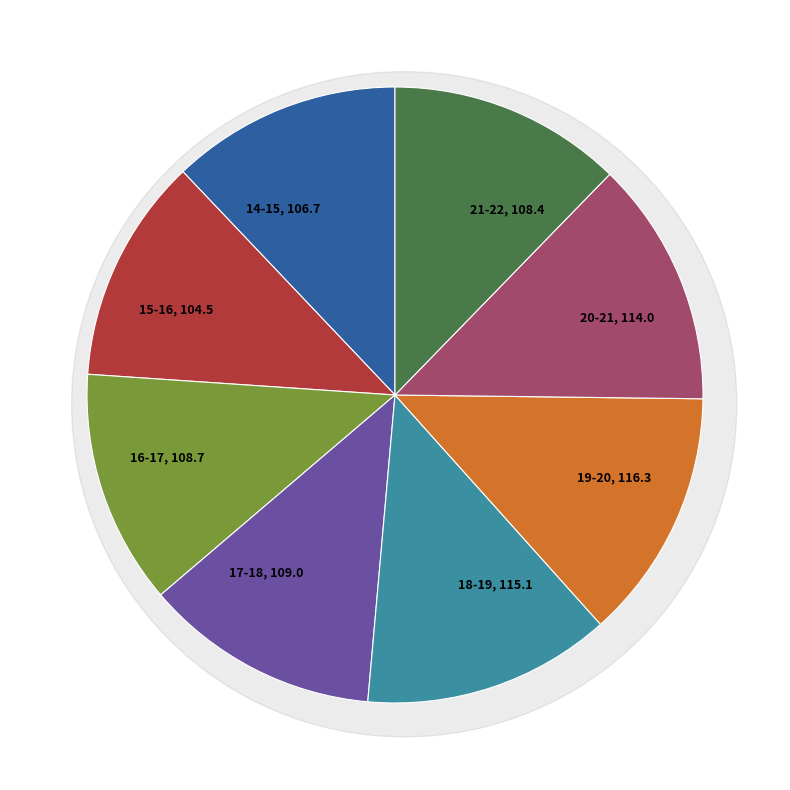

How many slices are in this pie chart?

8